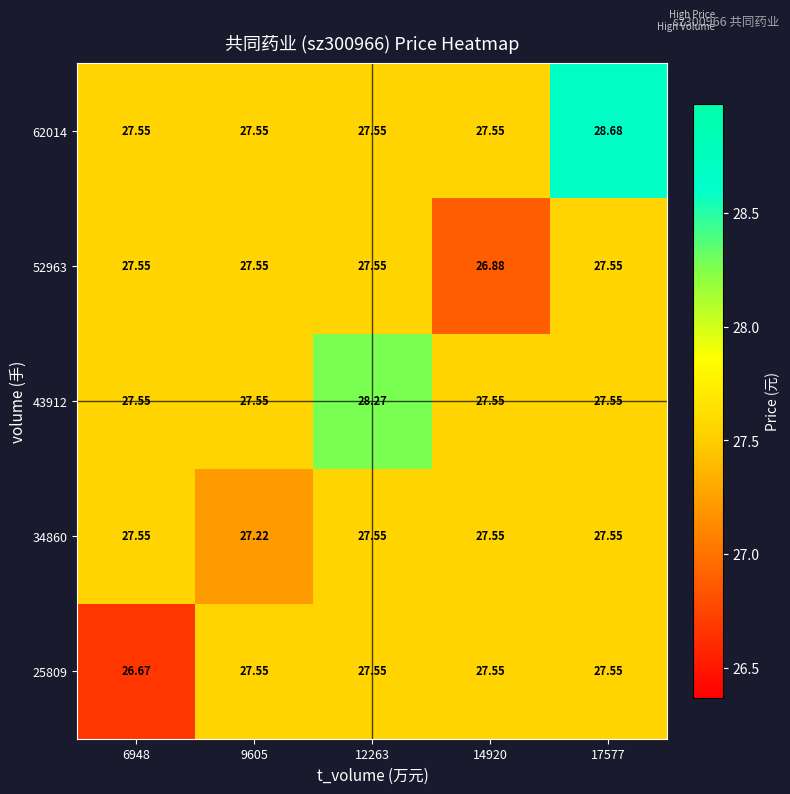

How many values in the 52963 series are below 27?

1